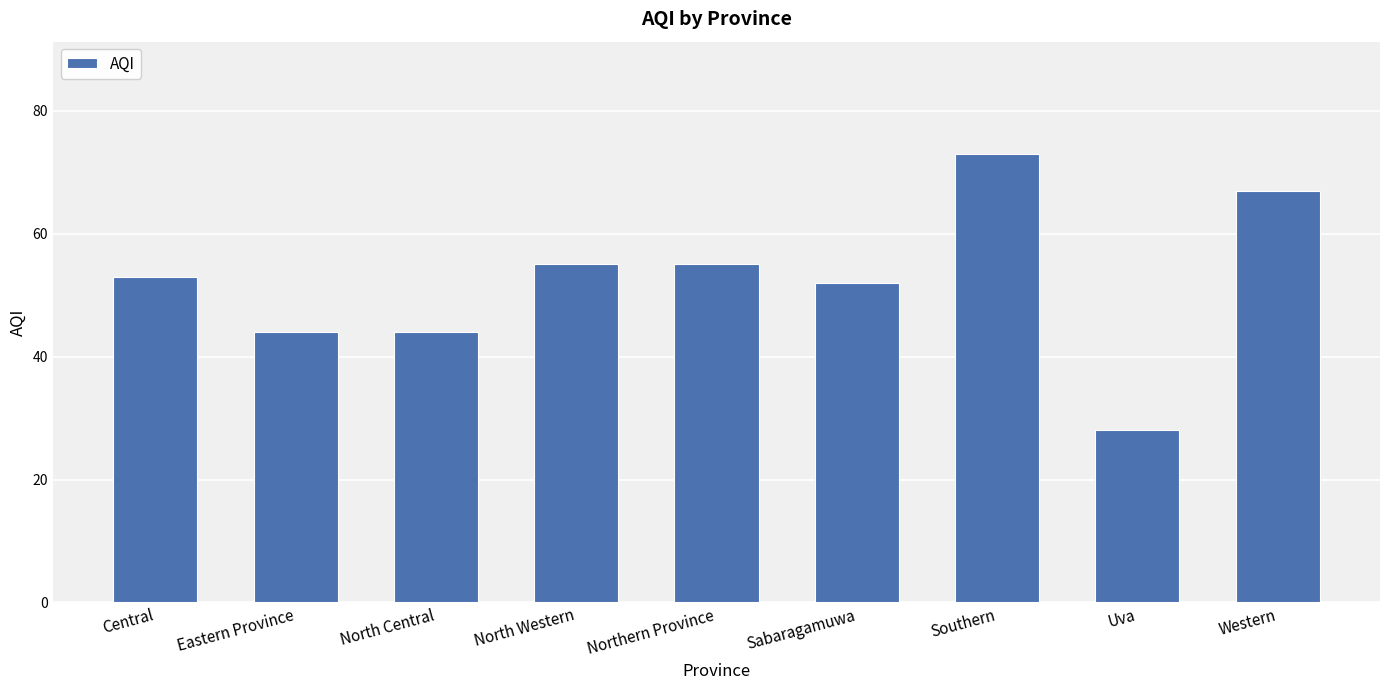

How many categories are shown in the chart?

9